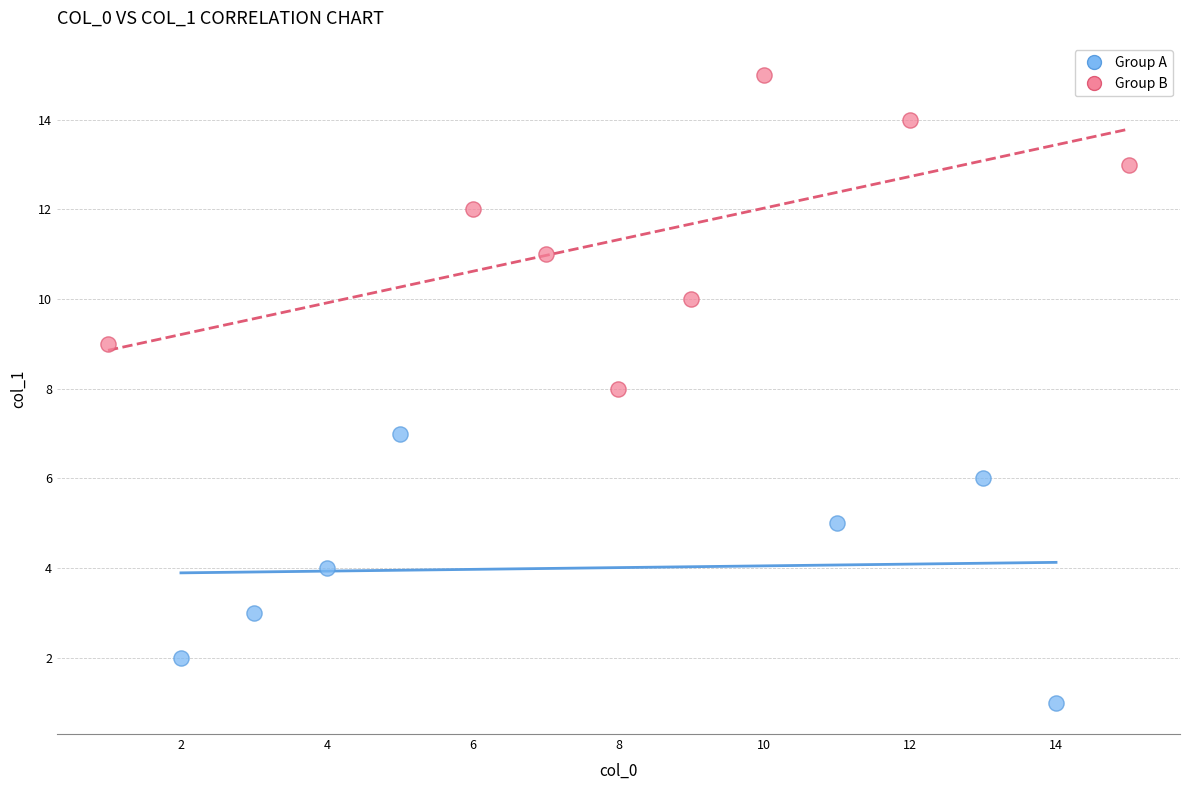

Which series has the largest Y range (max minus min)?

Group B